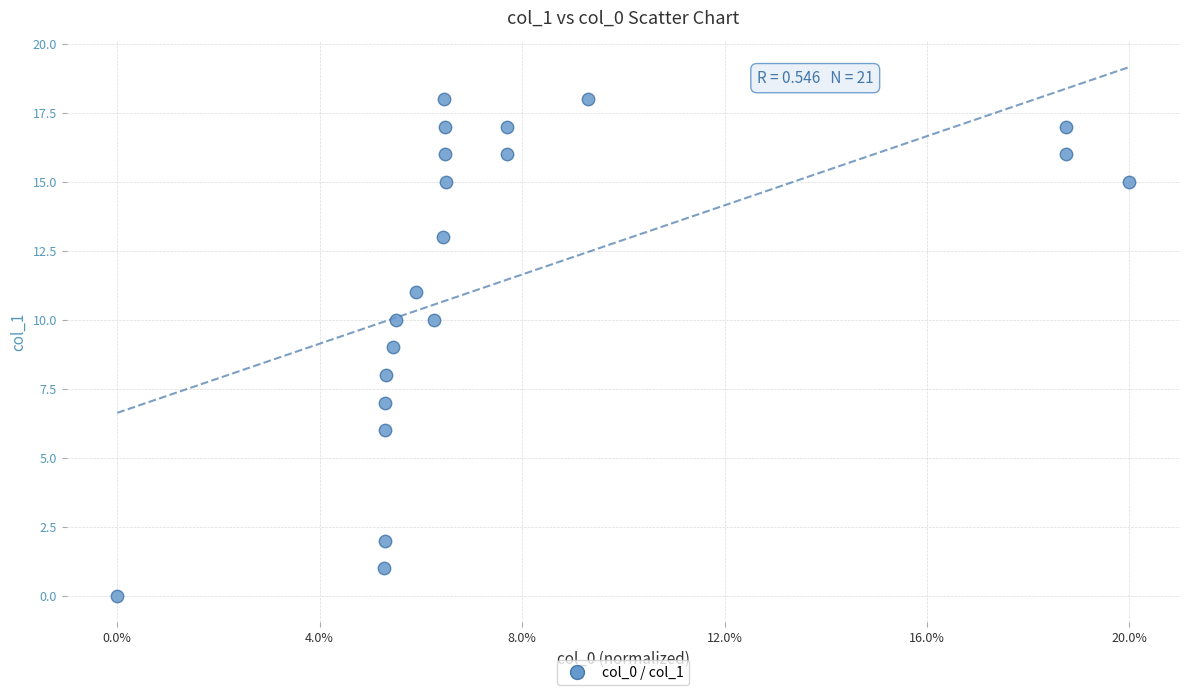

What is the range of Y values (max minus min)?

18